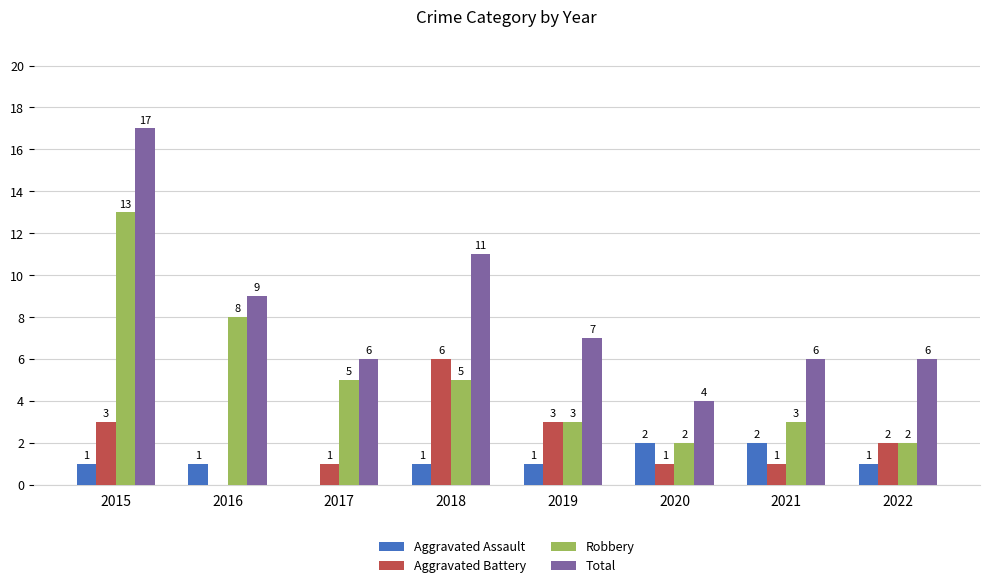

Are the bars horizontal?

No